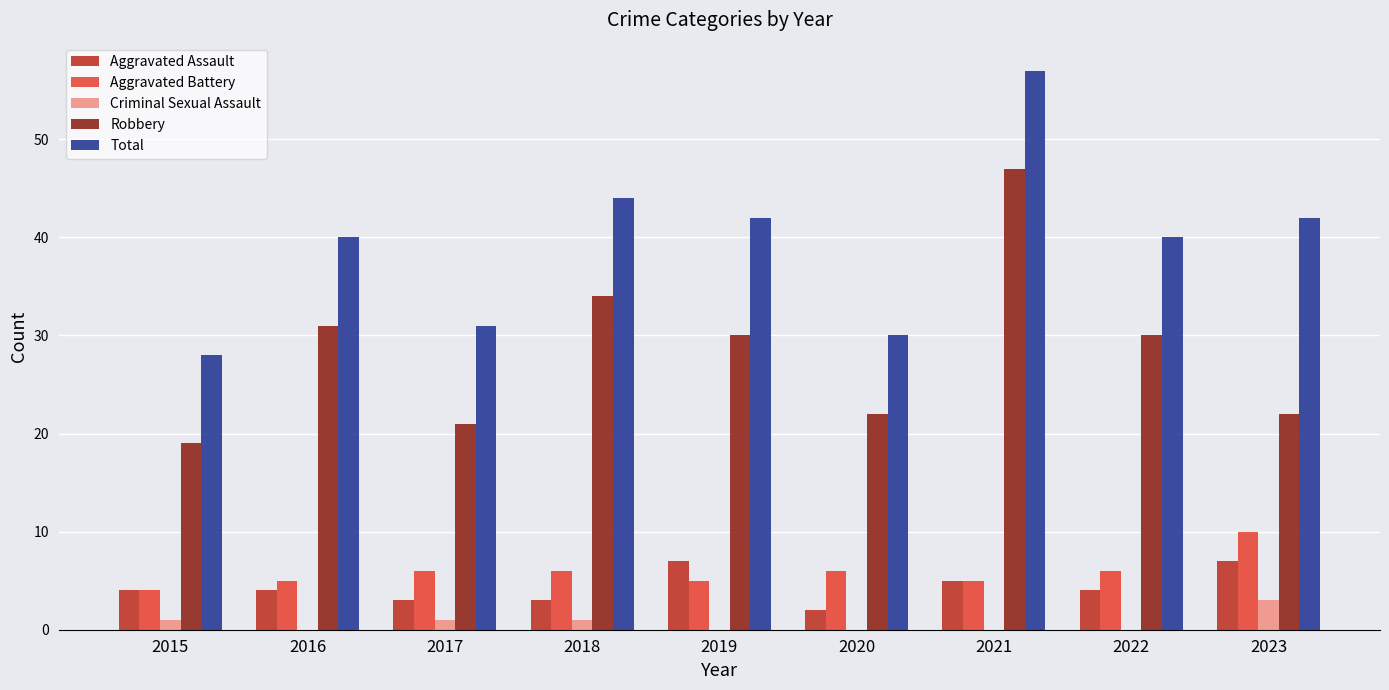

What is the maximum value for Total?

57